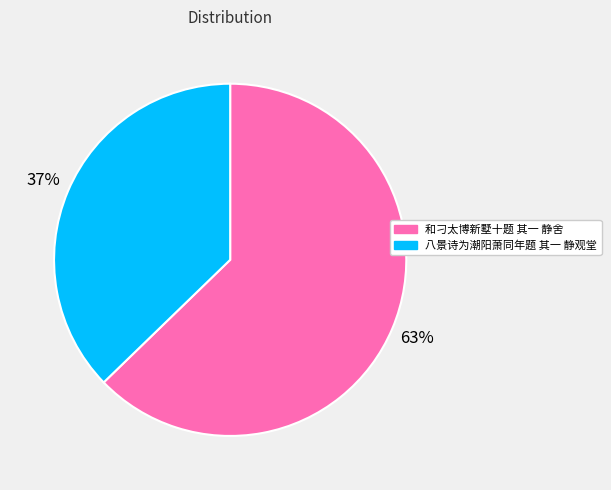

To the nearest percent, what is the combined percentage of 八景诗为潮阳萧同年题 其一 静观堂 and 和刁太博新墅十题 其一 静舍?

100%